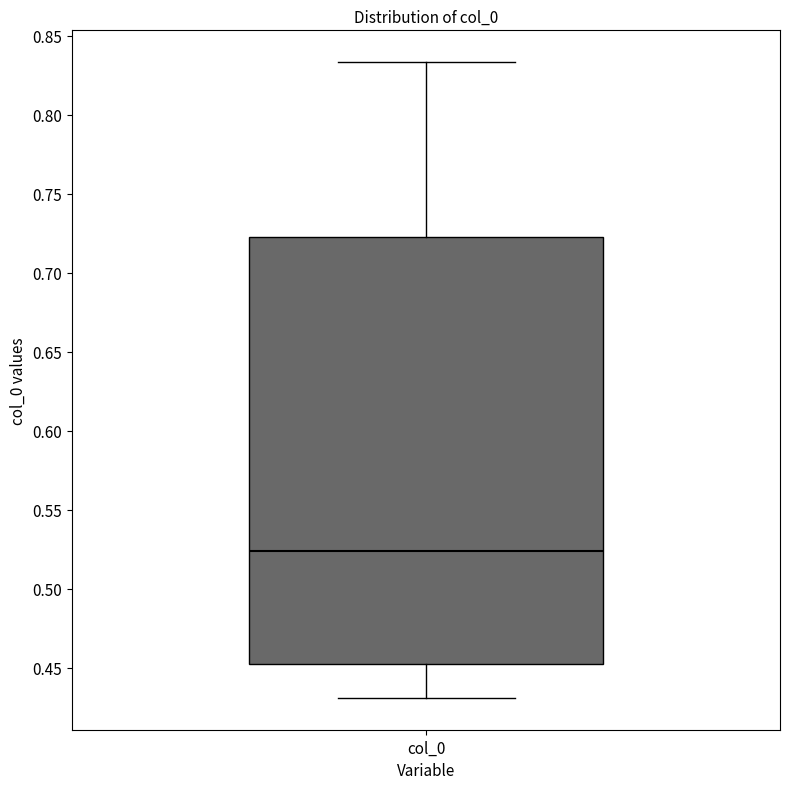

Read this box plot against the y-axis: the position of the median line, the range covered by the box, and the ends of both whiskers. The values are not printed on the chart, so give them approximately, as read against the axis.

median 0.525, box 0.450 to 0.725, whiskers 0.430 to 0.835